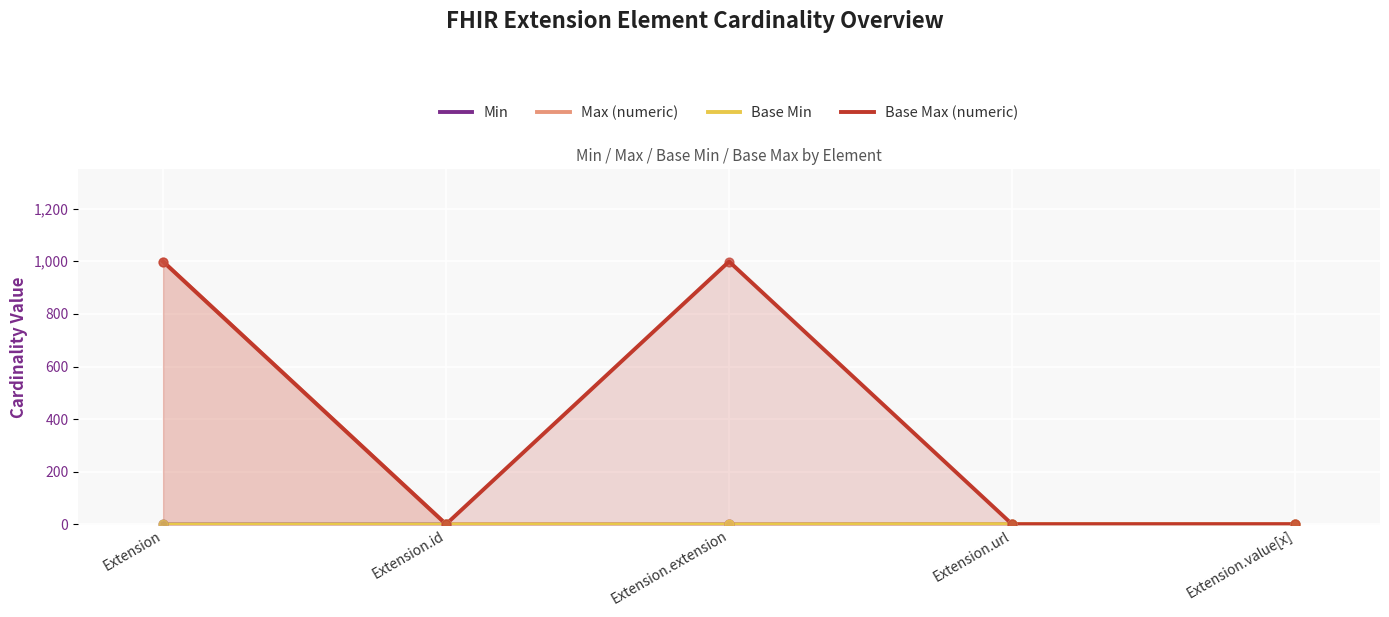

At how many categories does at least one series exceed 330?

2